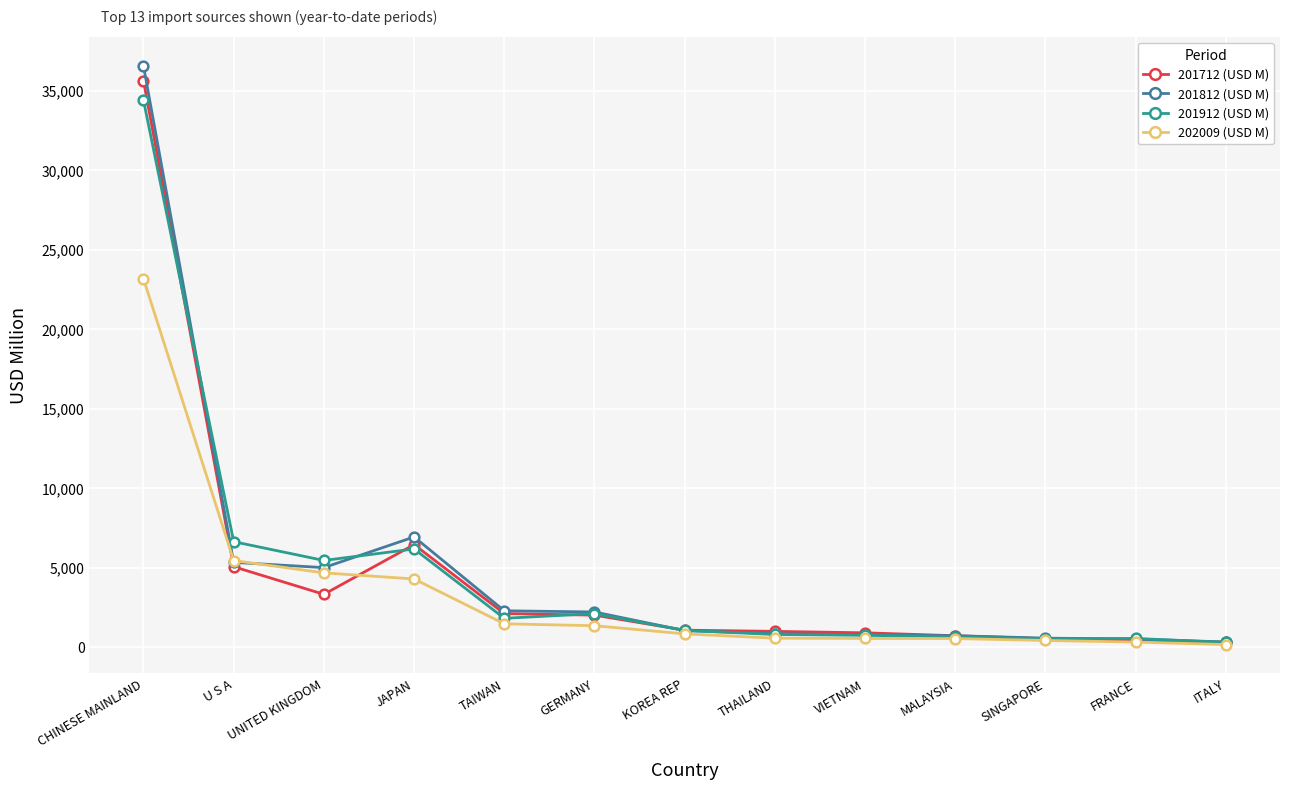

At how many categories does at least one series exceed 16588?

1